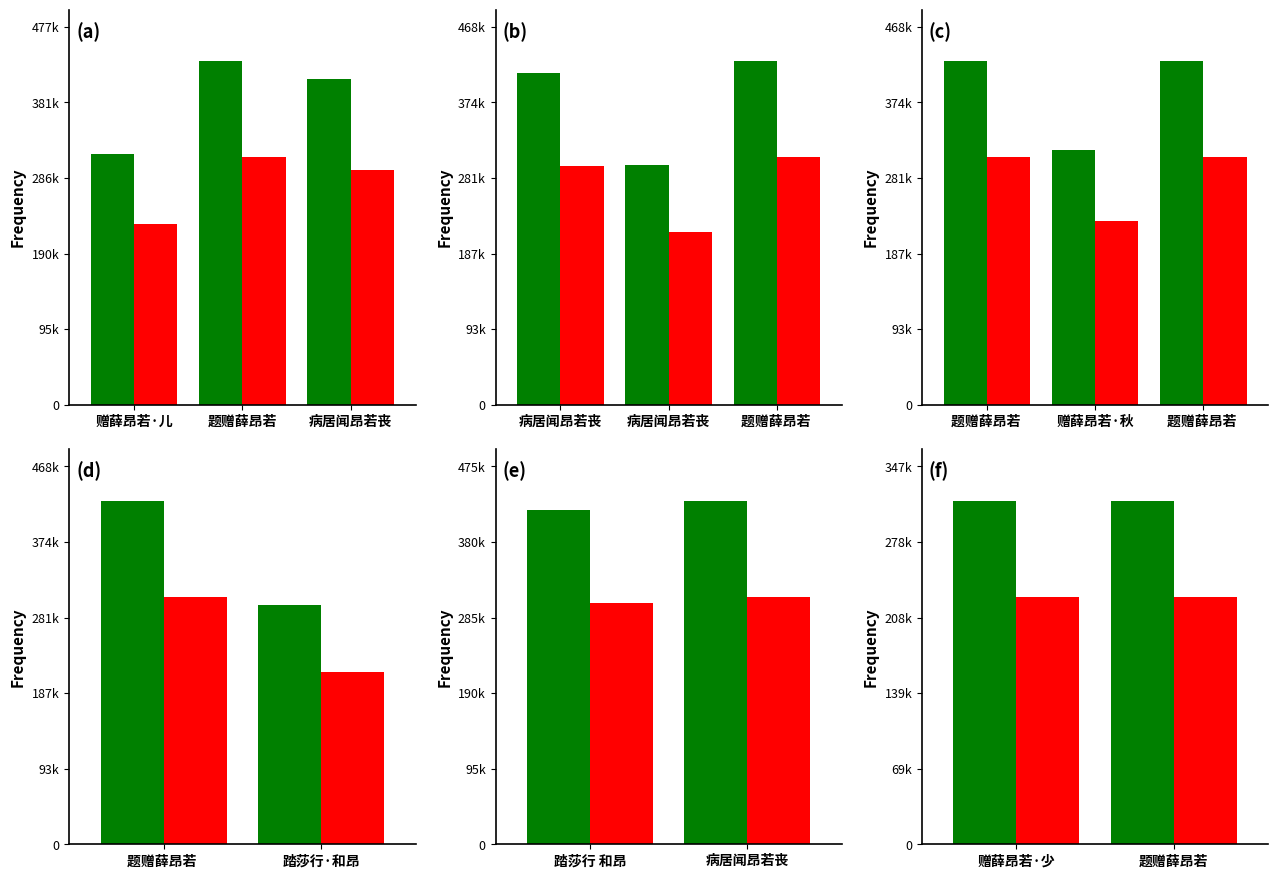

The col_0 (green) series shows 316130 at 题赠薛昂若. True or false?

True